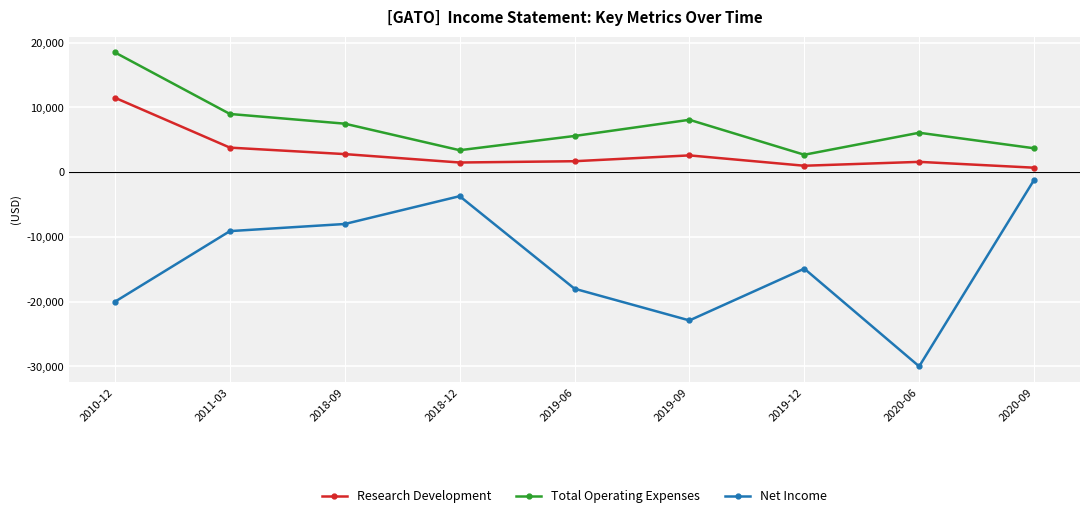

What is the label of the 1st point from the left?

2010-12